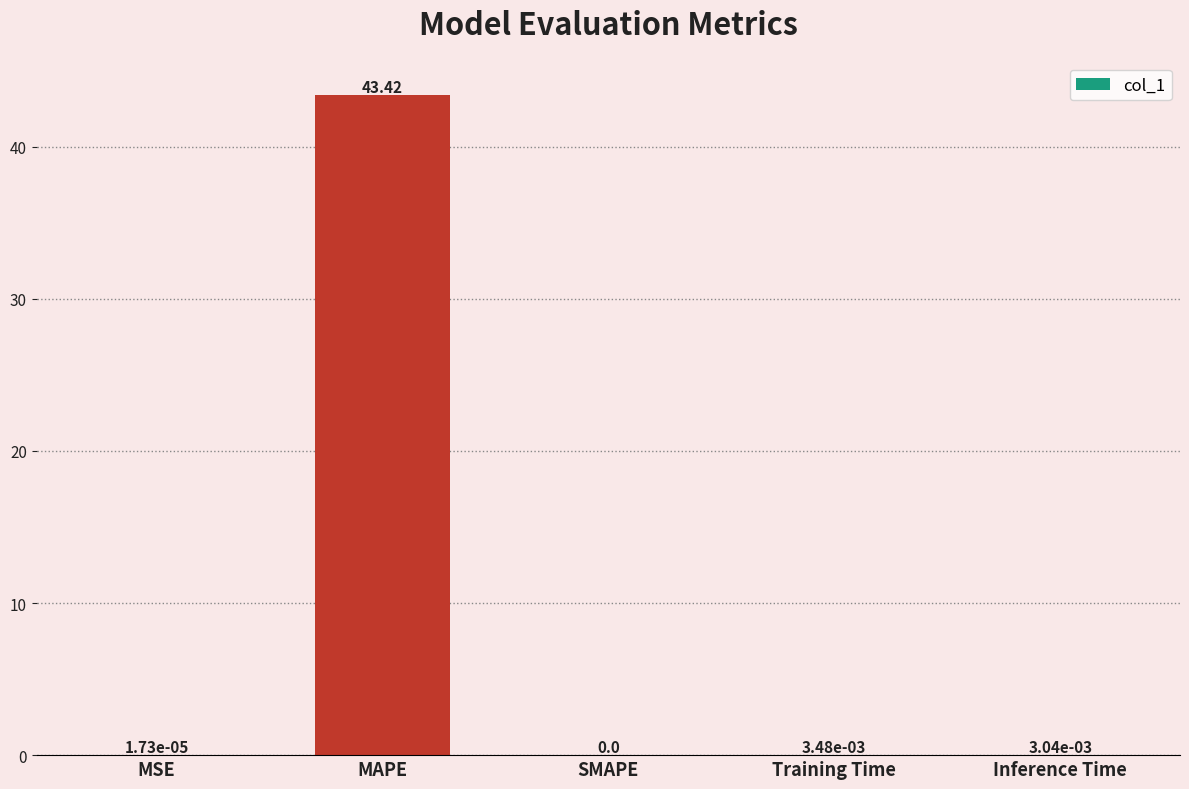

Which label corresponds to the largest value in the chart?

MAPE